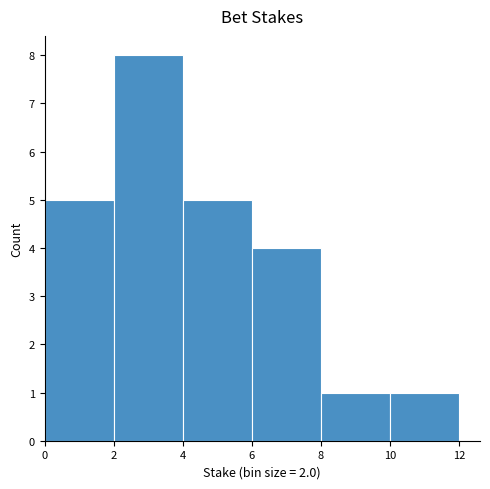

Reading left to right, list every bar in this chart as the range it spans on the x-axis followed by its height. The values are not printed on the chart, so give them approximately, as read against the axis.

0 to 2: 5
2 to 4: 8
4 to 6: 5
6 to 8: 4
8 to 10: 1
10 to 12: 1